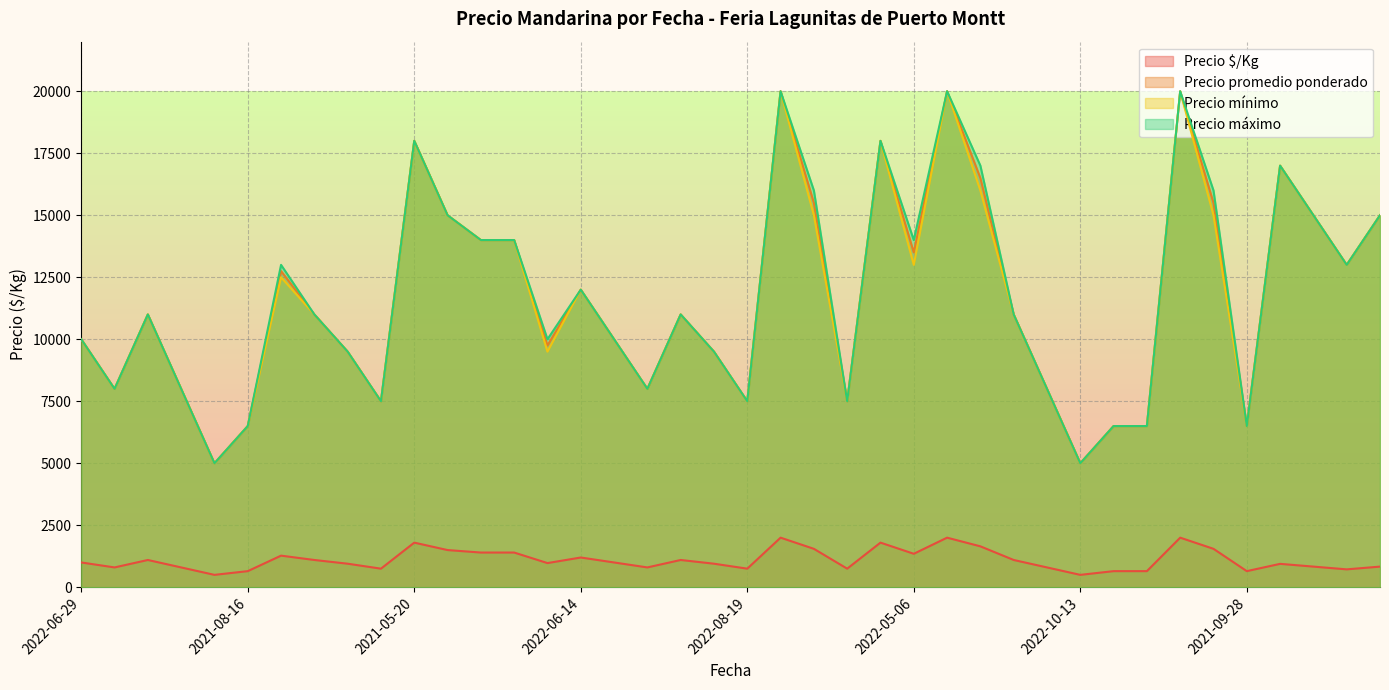

Which label corresponds to the smallest value in the chart?

2022-10-26